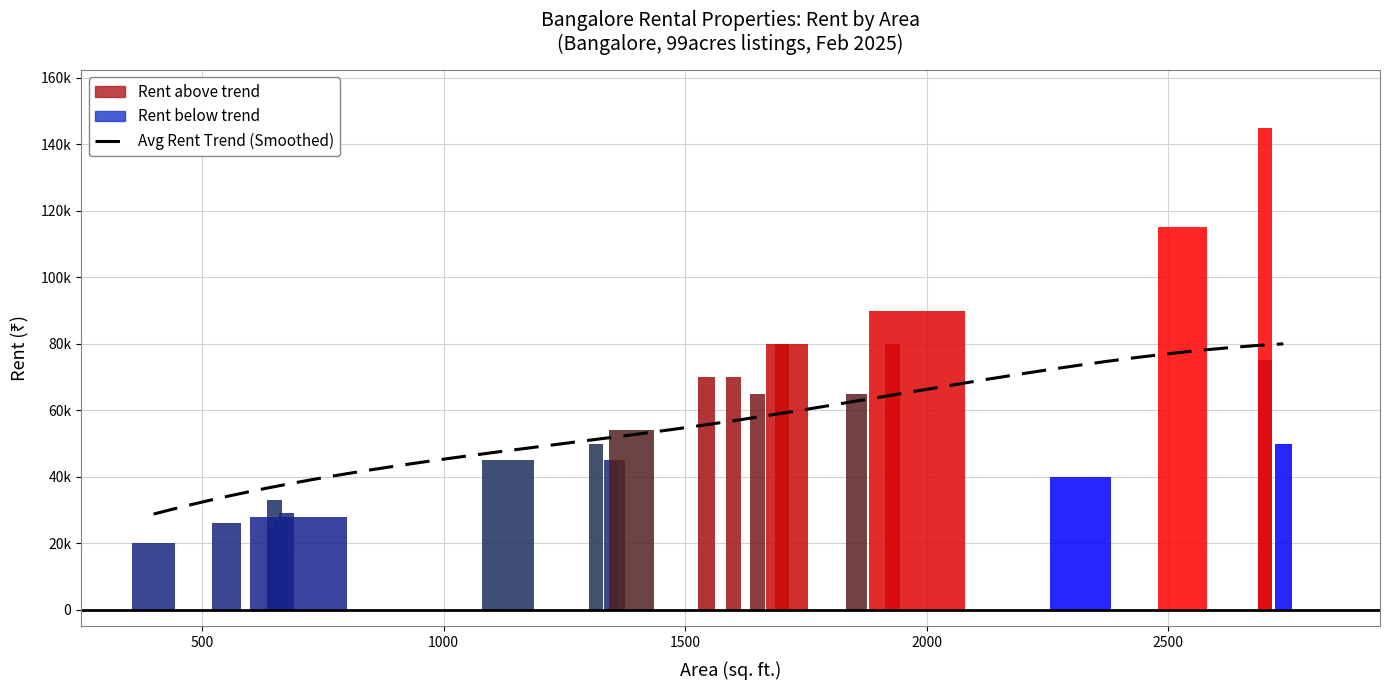

What is the sum of all rent values?

1451997.0